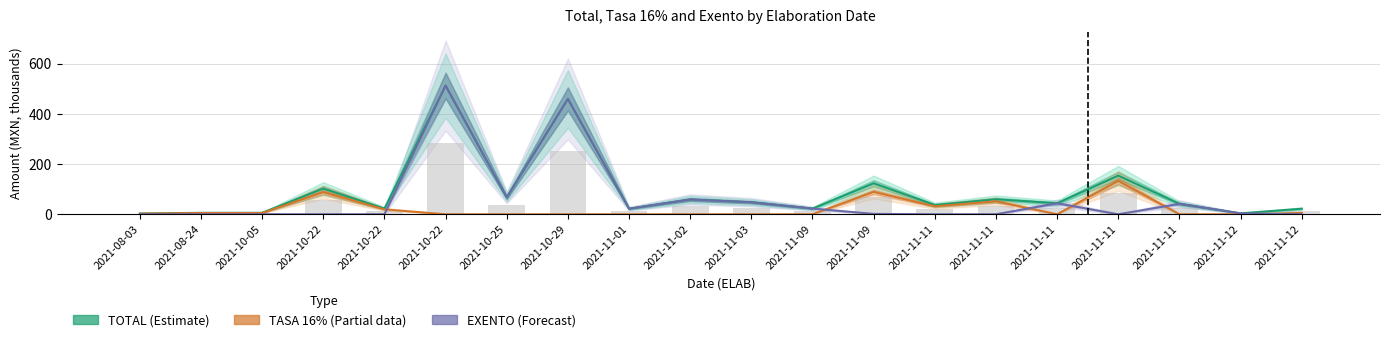

At 2021-11-11, list the series in order from largest to smallest.

TOTAL (Estimate), TASA 16% (Partial), EXENTO (Forecast)